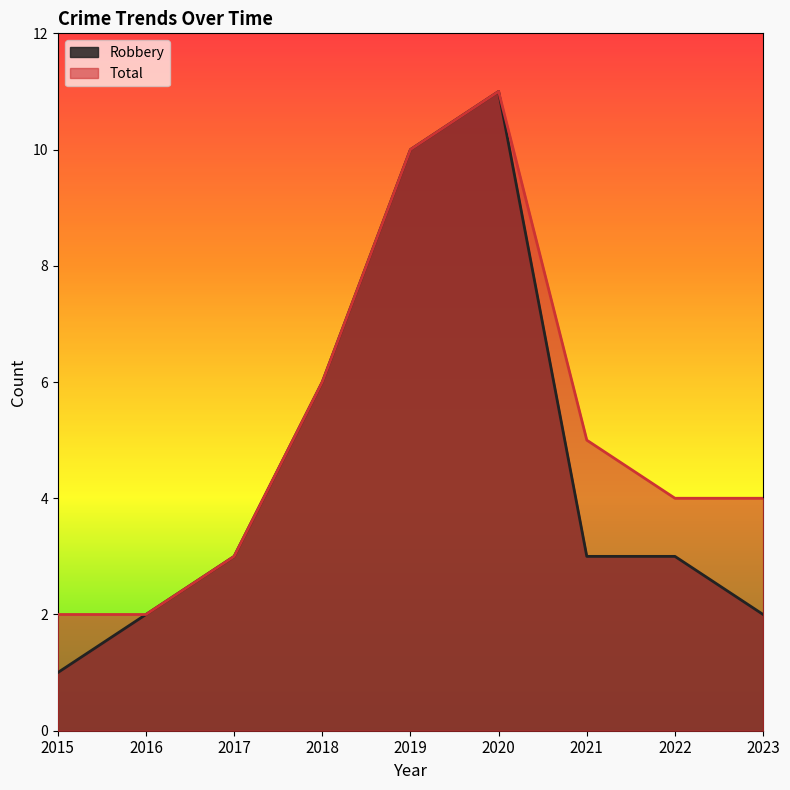

How many lines are shown in the chart?

2